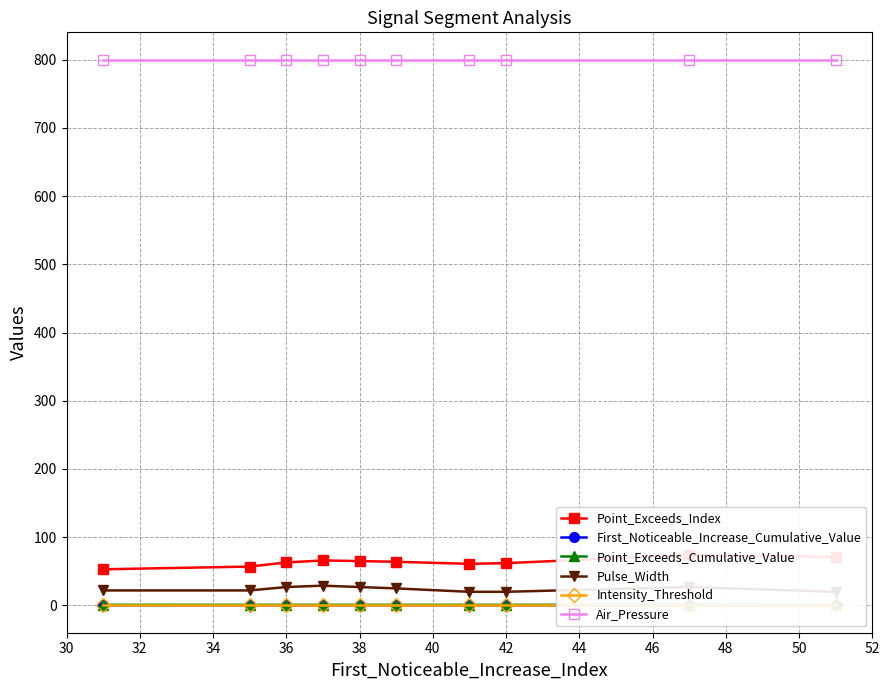

Count the number of categories in the chart.

10